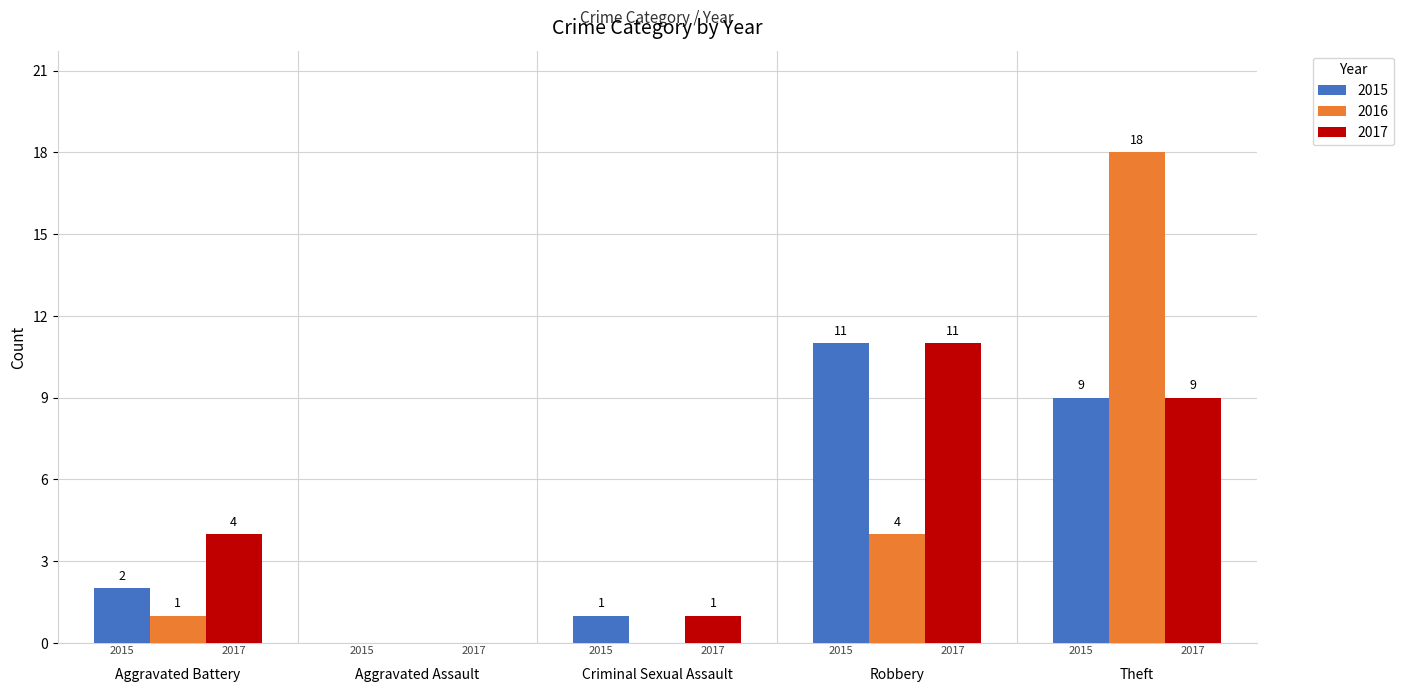

At which category is the sum across all series the highest?

Theft